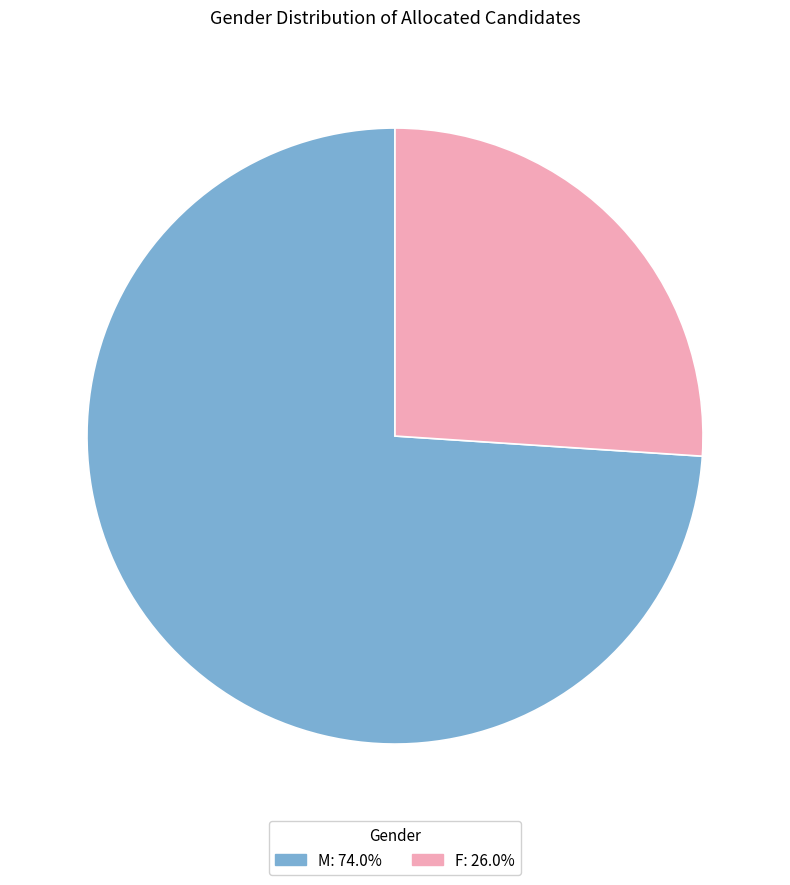

Approximately how many times larger is the value at F: 26.0% compared to M: 74.0%?

0.4